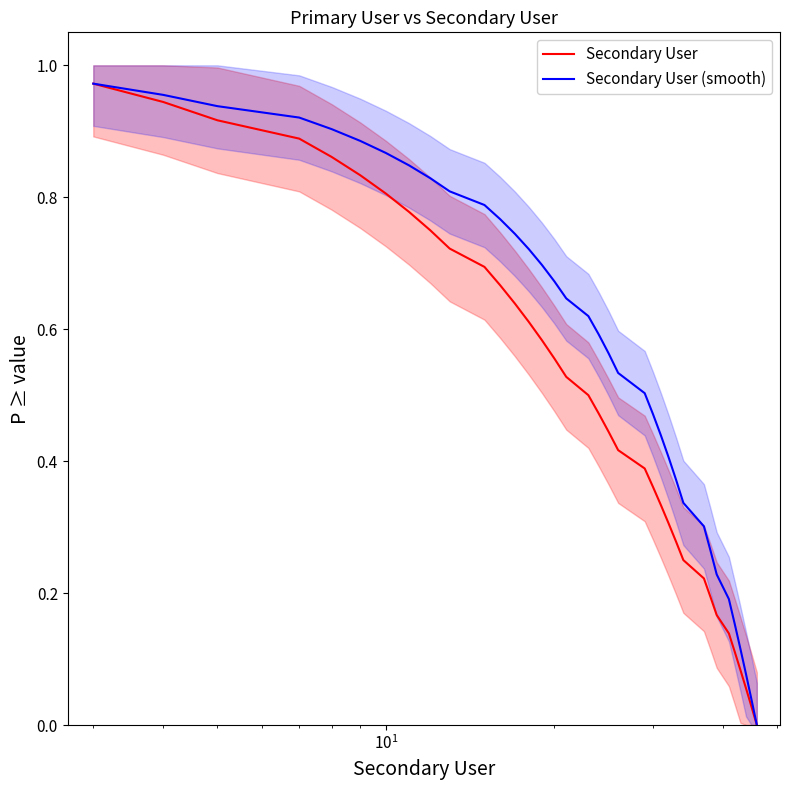

Does the chart have visible grid lines?

No